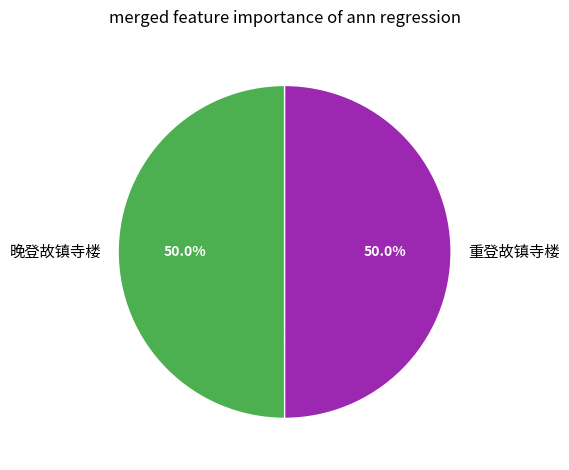

What percentage do 重登故镇寺楼 and 晚登故镇寺楼 together represent?

100.0%